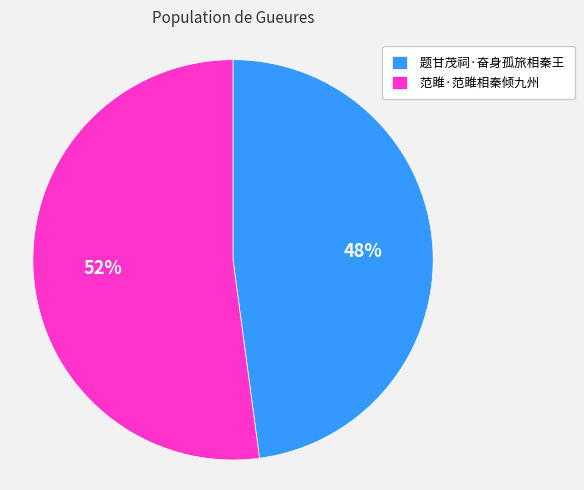

True or false: 范雎·范雎相秦倾九州 accounts for 57% of the total.

False